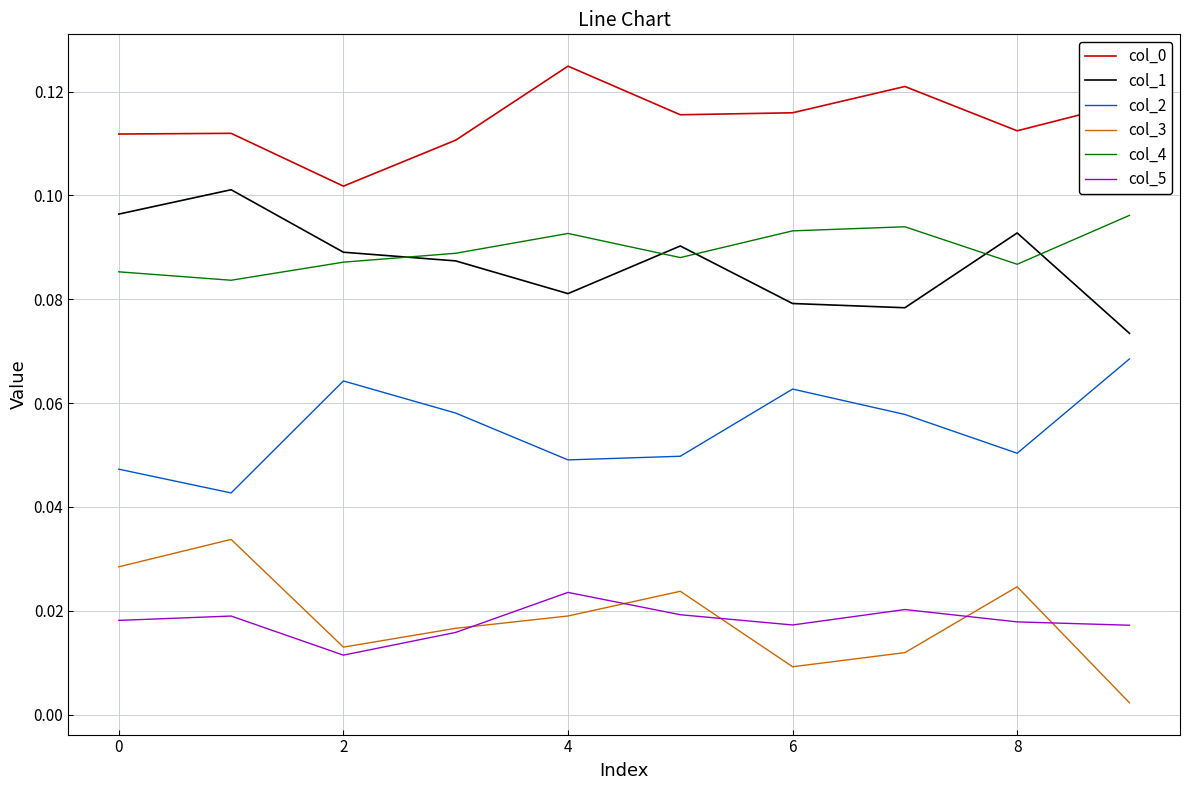

True or false: col_2 and col_1 cross at least once.

False